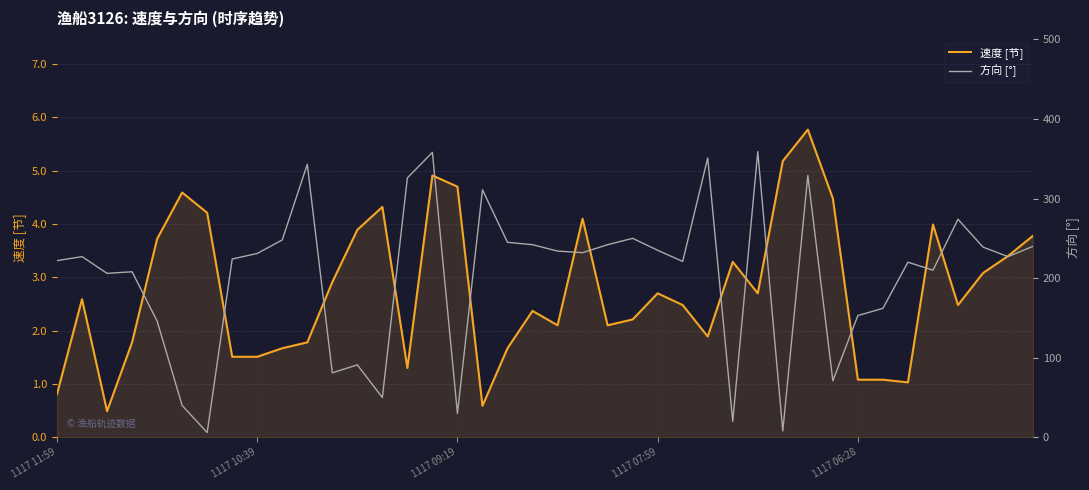

What is the highest value of the 速度 [节] series?

5.8